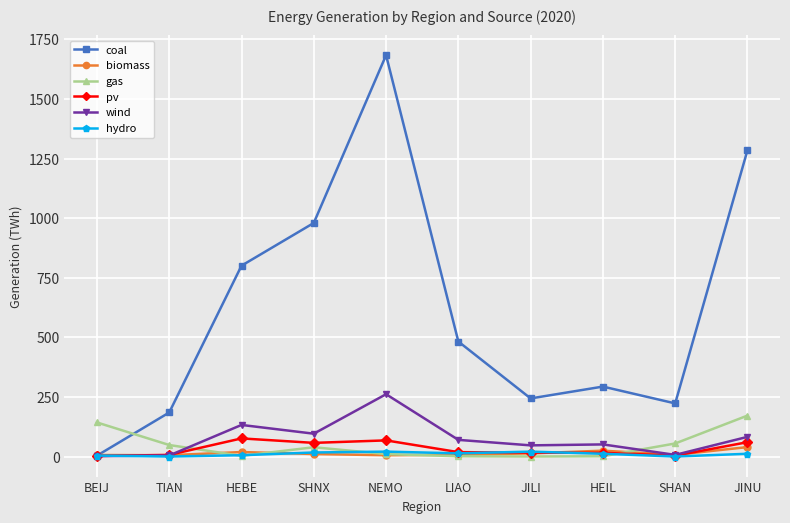

Read the biomass value at JINU.

39.5